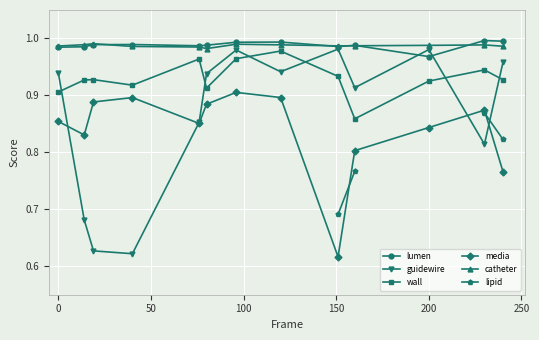

True or false: guidewire has more than 1 interior local peaks.

True